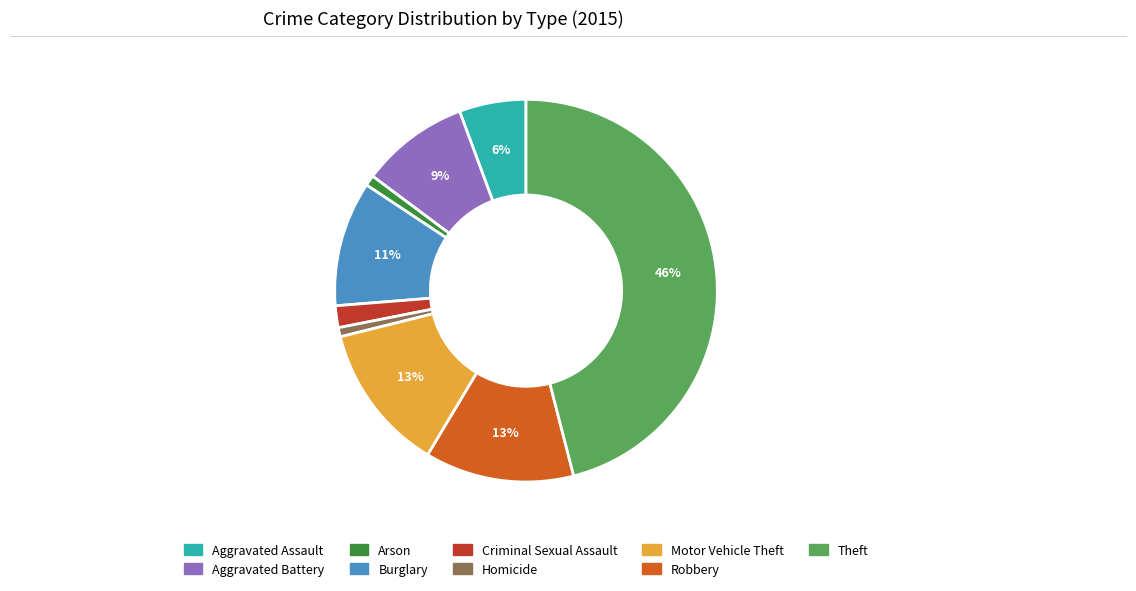

Which category has the biggest portion of the pie?

Theft